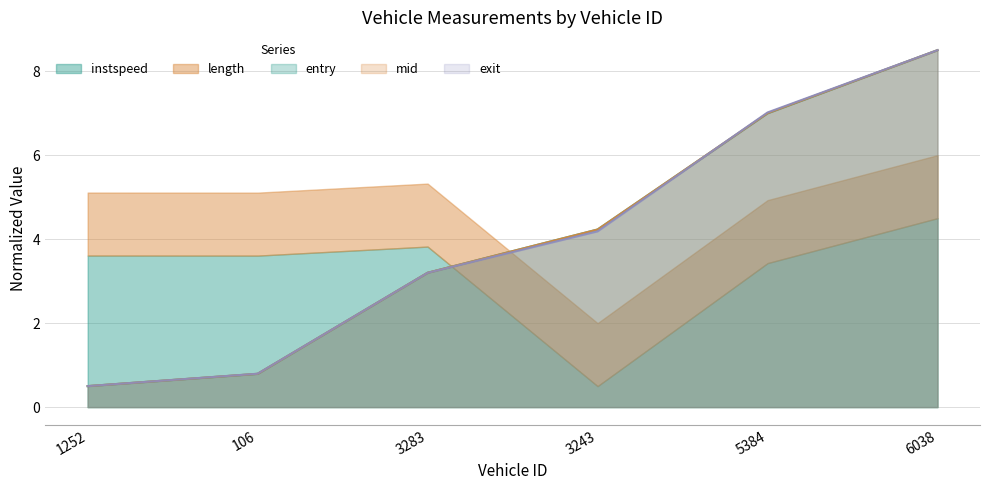

At which category is the sum across all series the highest?

6038